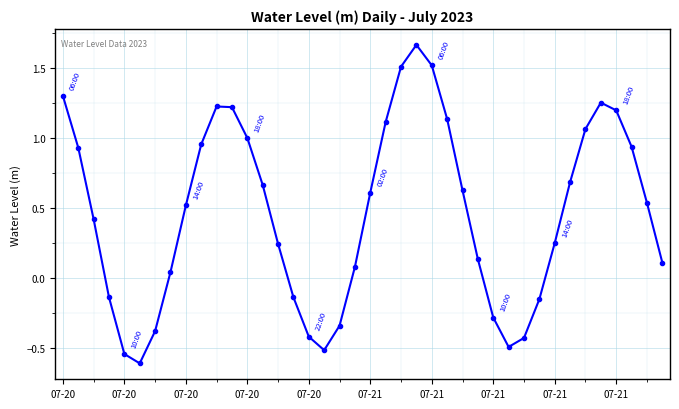

What is the difference between the maximum and second lowest values?

2.2